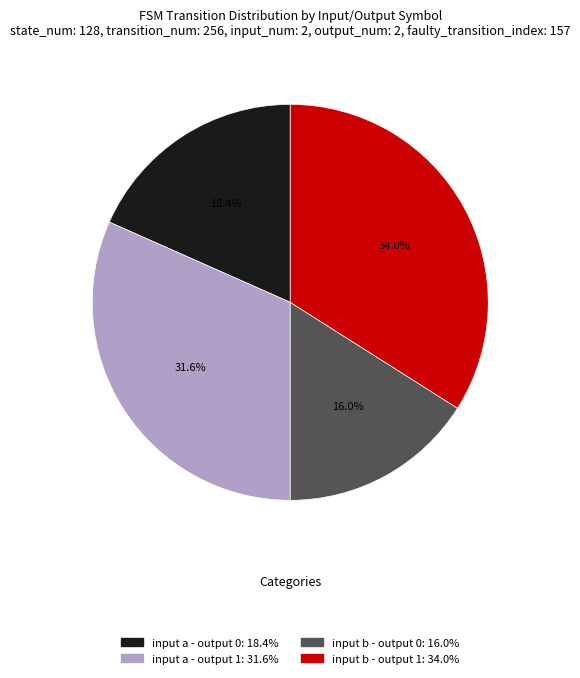

Is there any slice that represents more than half of the pie?

No